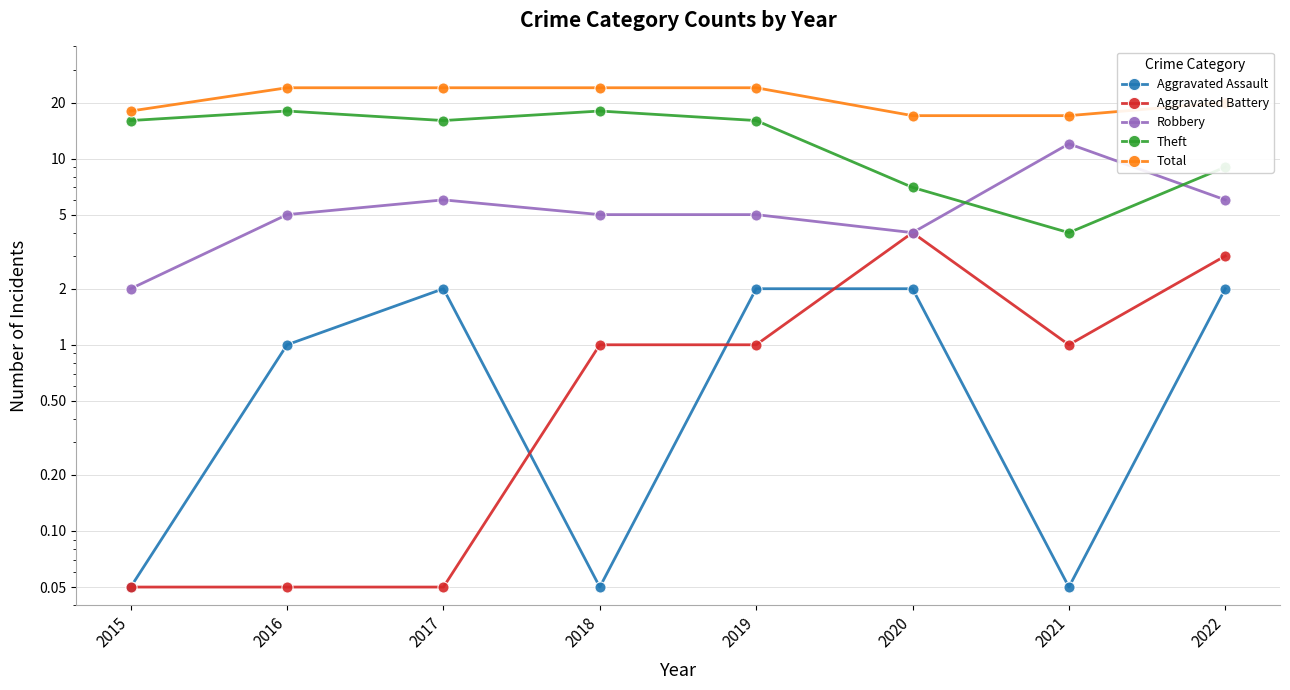

At which category is the sum across all series the highest?

2016